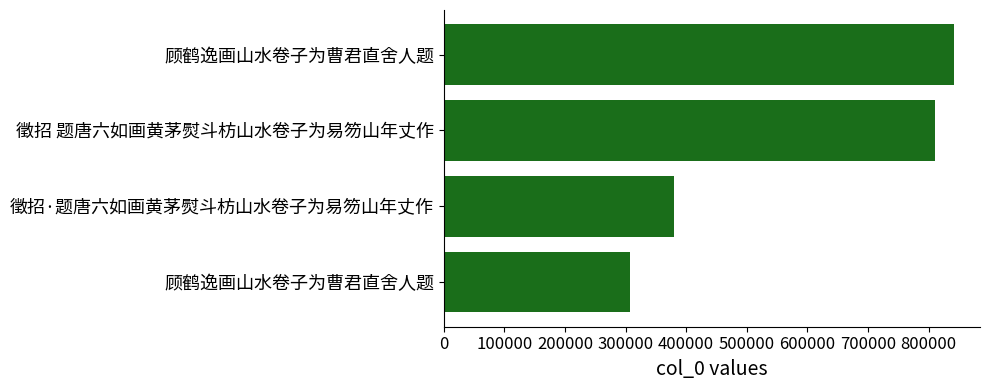

Count the number of data series in this chart.

1